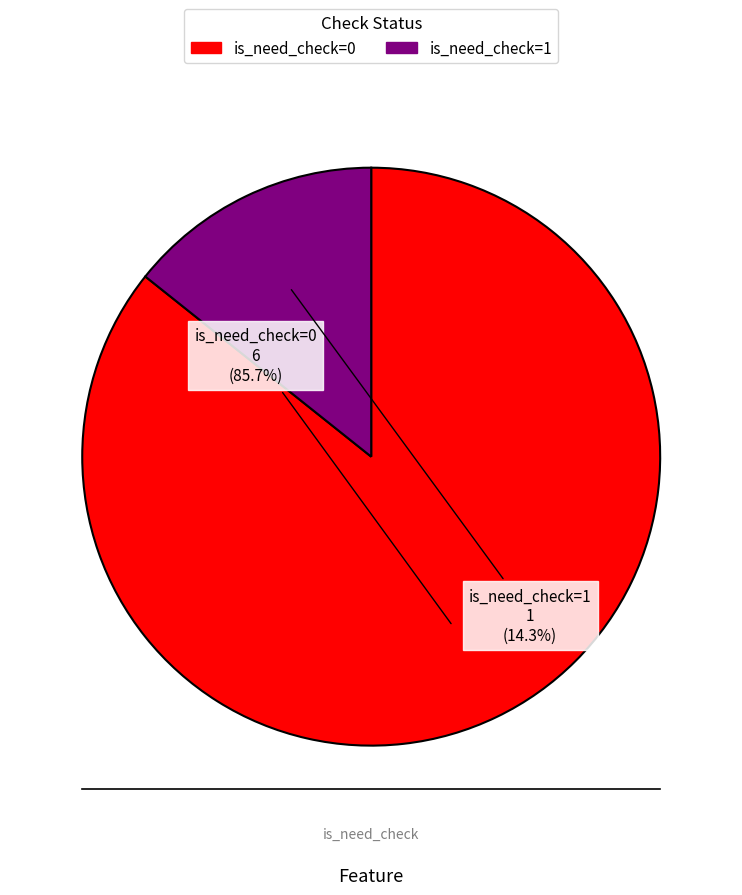

Is there any slice that represents more than half of the pie?

Yes